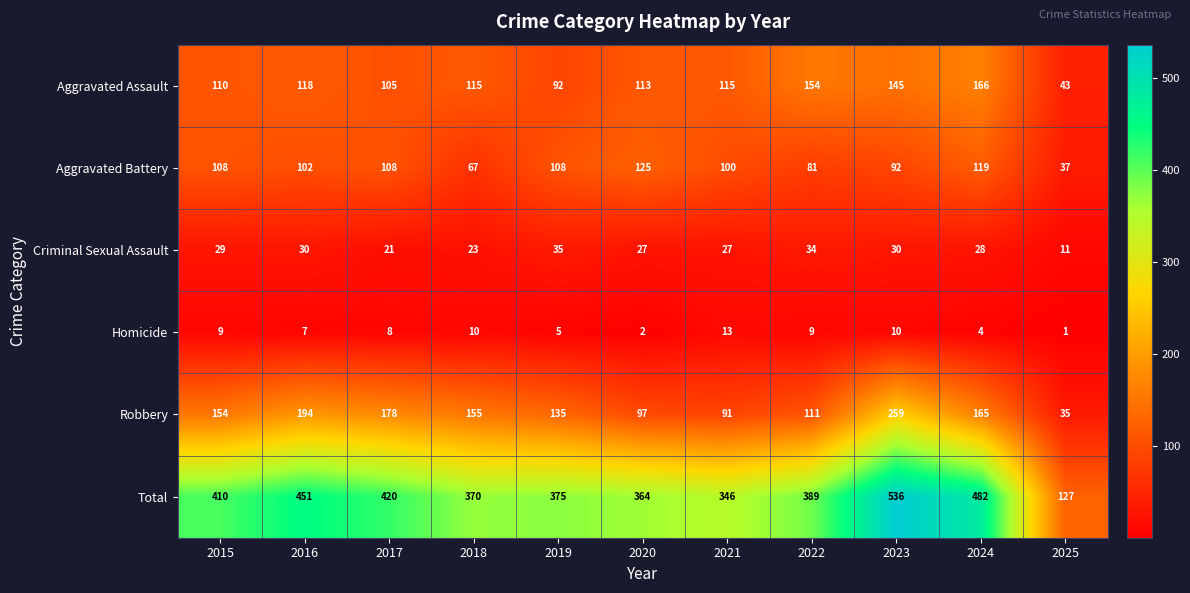

The Aggravated Assault series shows 40 at 2015. True or false?

False